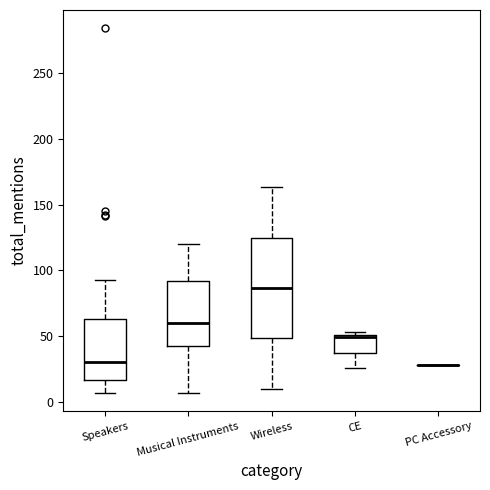

Reading left to right, transcribe this box plot: for each box, give where its median line is, the range the box spans, and where its two whiskers end, as read against the y-axis. The values are not printed on the chart, so give them approximately, as read against the axis.

Speakers: median 30, box 15 to 65, whiskers 5 to 95
Musical Instruments: median 60, box 40 to 90, whiskers 5 to 120
Wireless: median 85, box 50 to 125, whiskers 10 to 165
CE: median 50 (just below the box's upper edge), box 40 to 50, whiskers 25 to 55
PC Accessory: box collapsed to a line at 30, whiskers 30 to 30